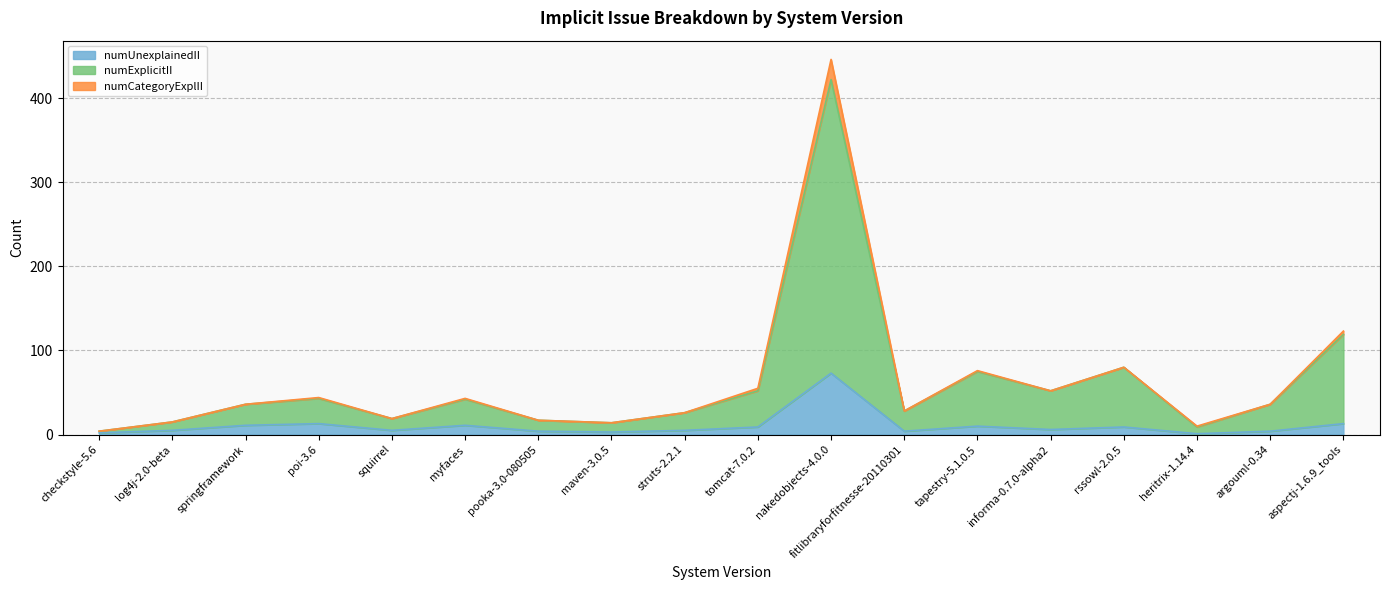

Where is numExplicitII nearest to the value 213?

aspectj-1.6.9_tools